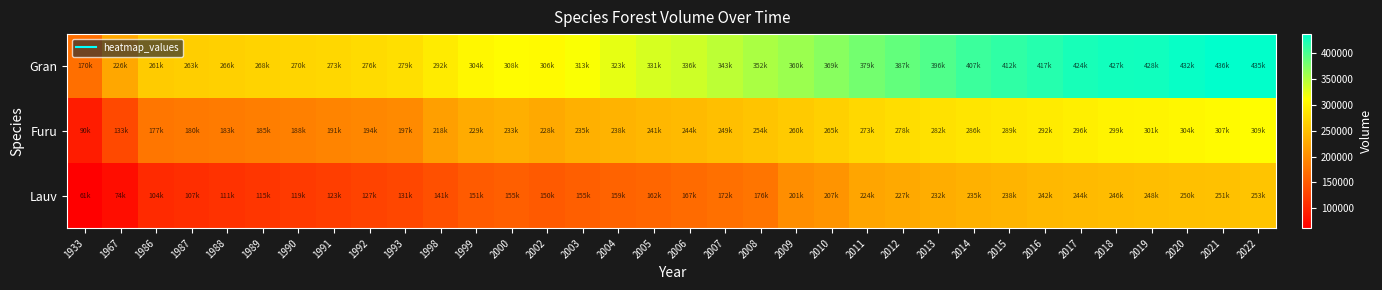

Reading left to right, extract all data points from this chart.

Gran: 1933=170960	1967=226168	1986=261359	1987=263992	1988=266383	1989=268497	1990=270543	1991=273333	1992=276788	1993=279968	1998=292018	1999=304081	2000=308614	2002=306527	2003=313979	2004=323213	2005=331236	2006=336201	2007=343720	2008=352558	2009=360501	2010=369747	2011=379823	2012=387844	2013=396891	2014=407099	2015=412984	2016=417956	2017=424432	2018=427798	2019=428329	2020=432963	2021=436679	2022=435705
Furu: 1933=90002	1967=133972	1986=177771	1987=180634	1988=183014	1989=185642	1990=188279	1991=191540	1992=194806	1993=197904	1998=218305	1999=229874	2000=233949	2002=228492	2003=235030	2004=238137	2005=241730	2006=244622	2007=249201	2008=254554	2009=260521	2010=265439	2011=273905	2012=278516	2013=282789	2014=286489	2015=289685	2016=292030	2017=296255	2018=299754	2019=301858	2020=304465	2021=307202	2022=309364
Lauv: 1933=61673	1967=74981	1986=104104	1987=107788	1988=111607	1989=115525	1990=119495	1991=123603	1992=127649	1993=131526	1998=141364	1999=151727	2000=155436	2002=150866	2003=155478	2004=159439	2005=162644	2006=167122	2007=172031	2008=176870	2009=201547	2010=207233	2011=224003	2012=227773	2013=232031	2014=235804	2015=238685	2016=242117	2017=244228	2018=246901	2019=248291	2020=250107	2021=251533	2022=253666